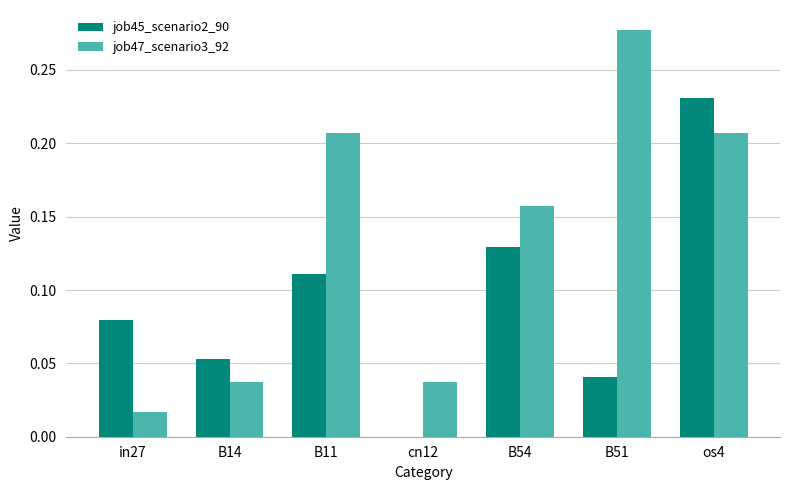

What is the sum of all job47_scenario3_92 values?

0.9